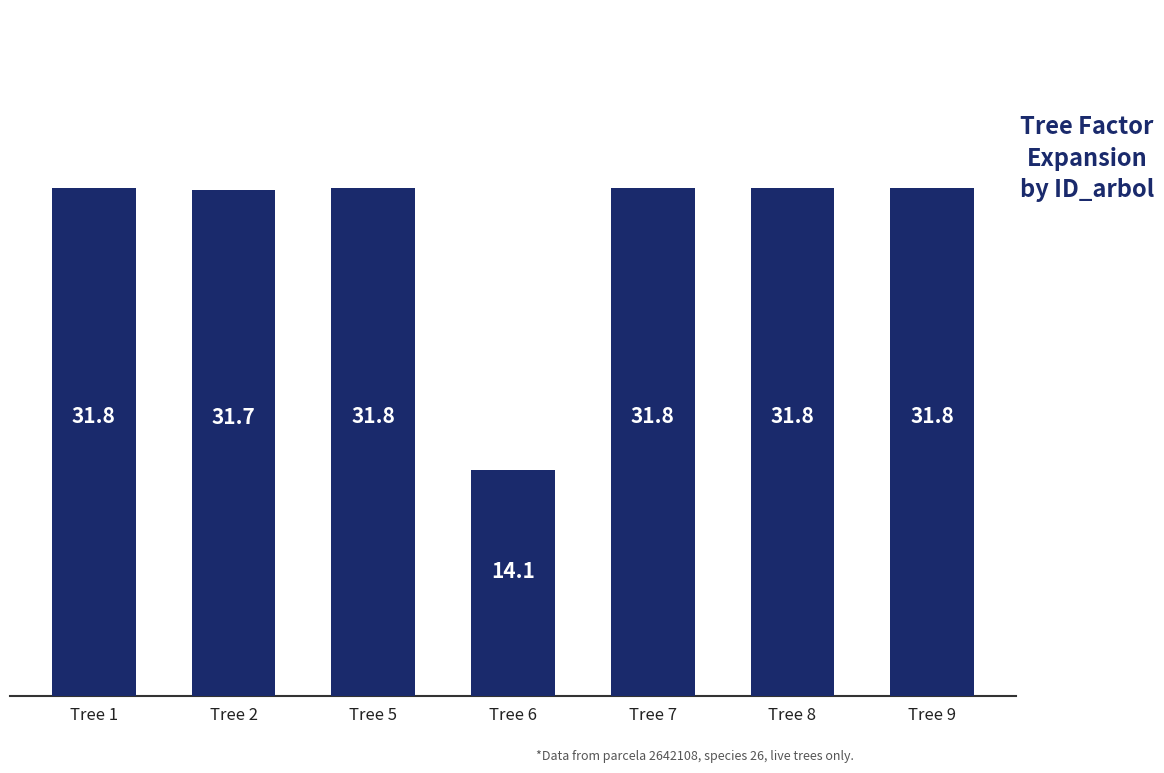

Which label corresponds to the smallest value in the chart?

Tree 6